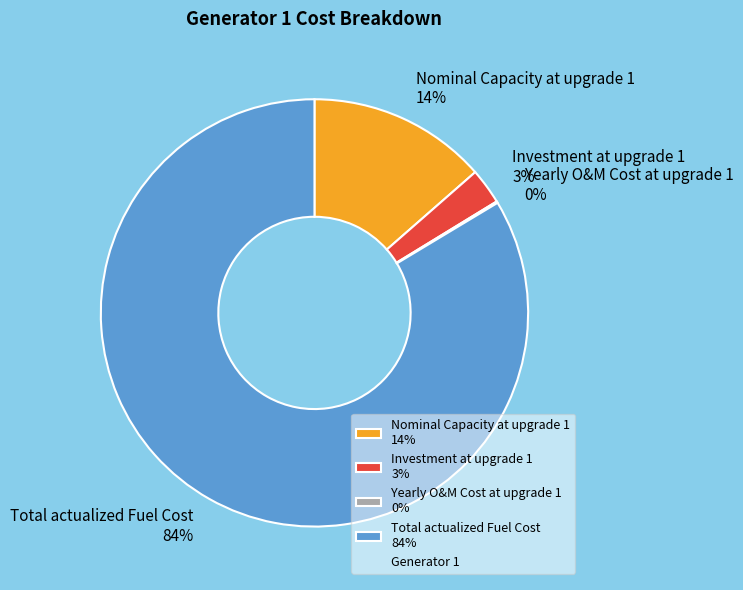

Which slice is the largest?

Total actualized Fuel Cost